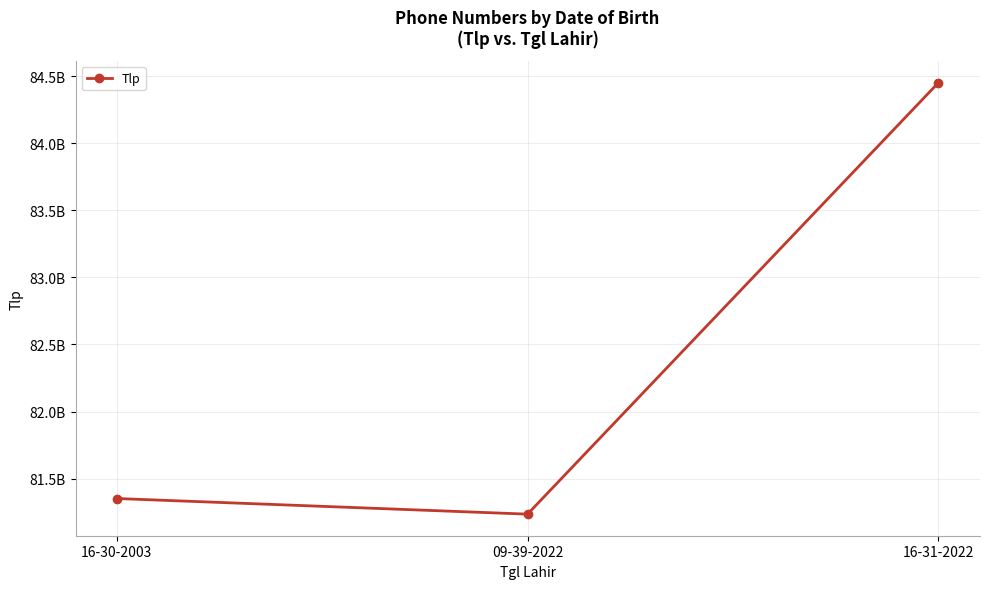

What is the average value?

82345971206